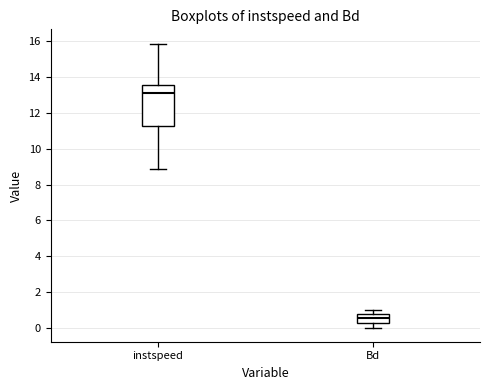

Which box is the tallest, from its lower edge to its upper edge?

instspeed